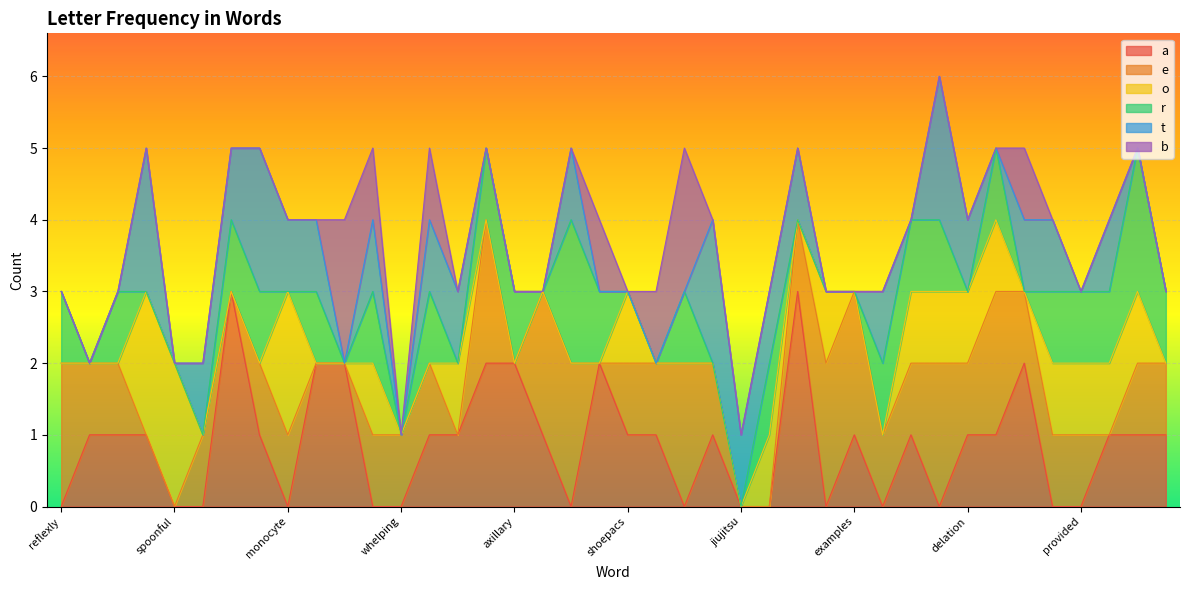

Where is a nearest to the value 1?

unageing